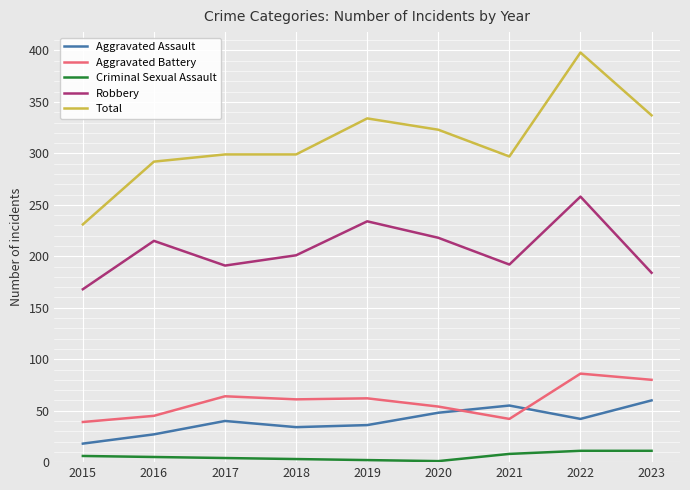

How many series are shown in this chart?

5